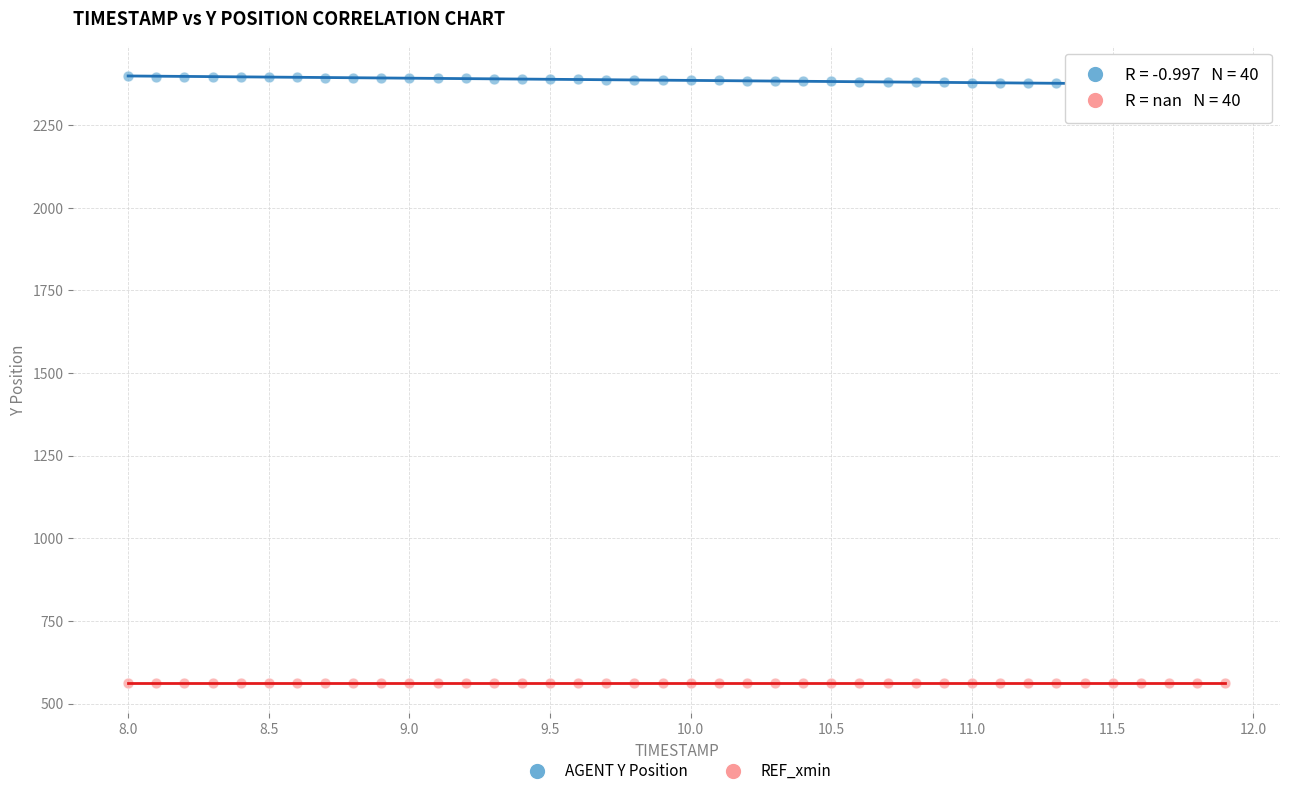

What are all the series names shown in the legend?

AGENT Y Position, REF_xmin